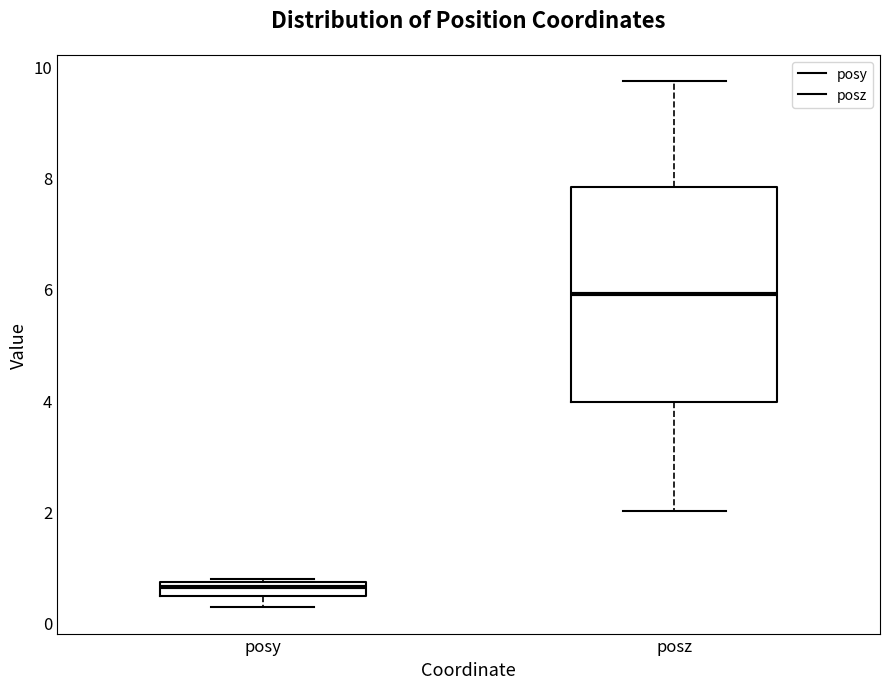

Which box has the highest median line?

posz